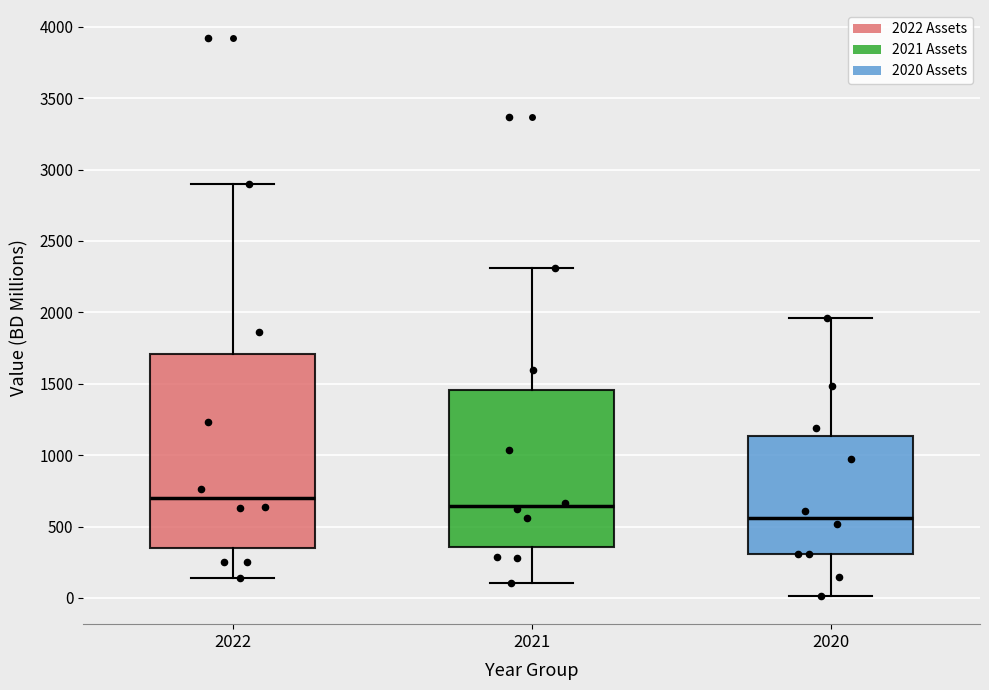

Comparing the boxes themselves (not the whiskers), which one is the tallest?

2022